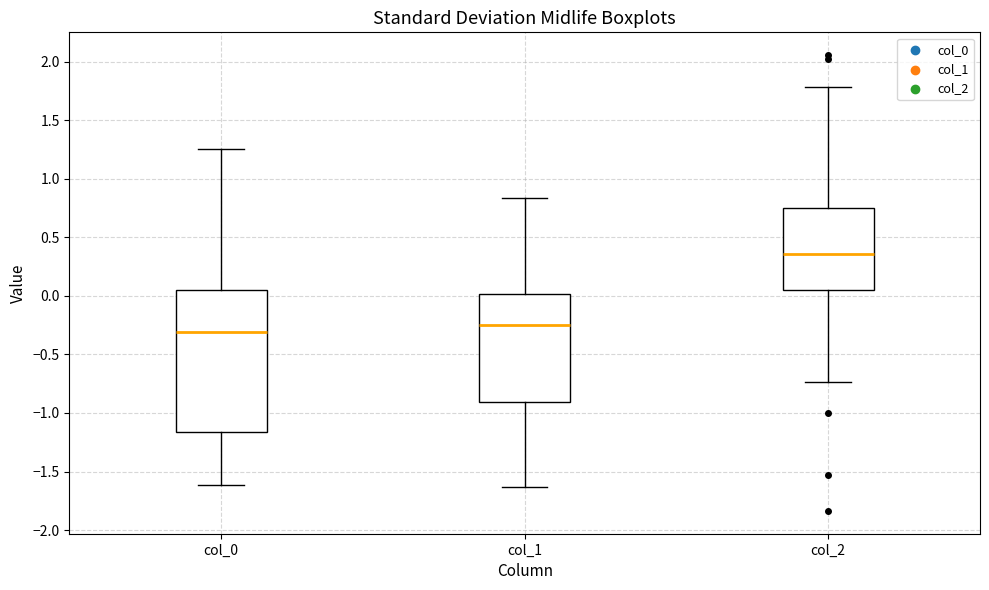

Reading left to right, read every box against the y-axis: the position of its median line, the range the box covers, and the ends of its whiskers. The values are not printed on the chart, so give them approximately, as read against the axis.

col_0: median -0.30, box -1.15 to 0.05, whiskers -1.60 to 1.25
col_1: median -0.25, box -0.90 to 0.00, whiskers -1.65 to 0.85
col_2: median 0.35, box 0.05 to 0.75, whiskers -0.75 to 1.80